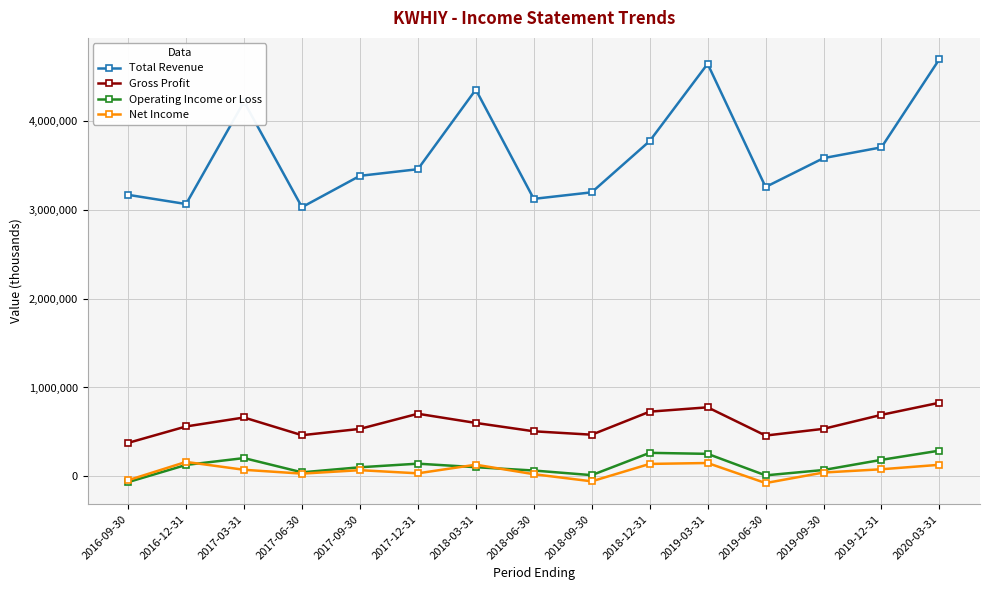

What is the difference between the Total Revenue values at 2018-09-30 and 2018-06-30?

73800